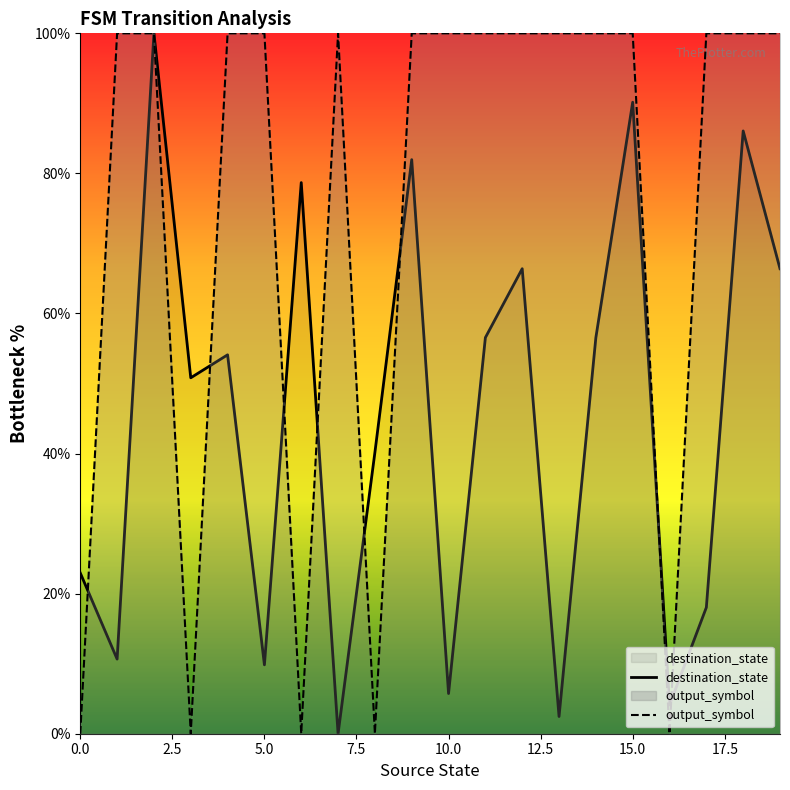

How many values in the destination_state series exceed 54?

10